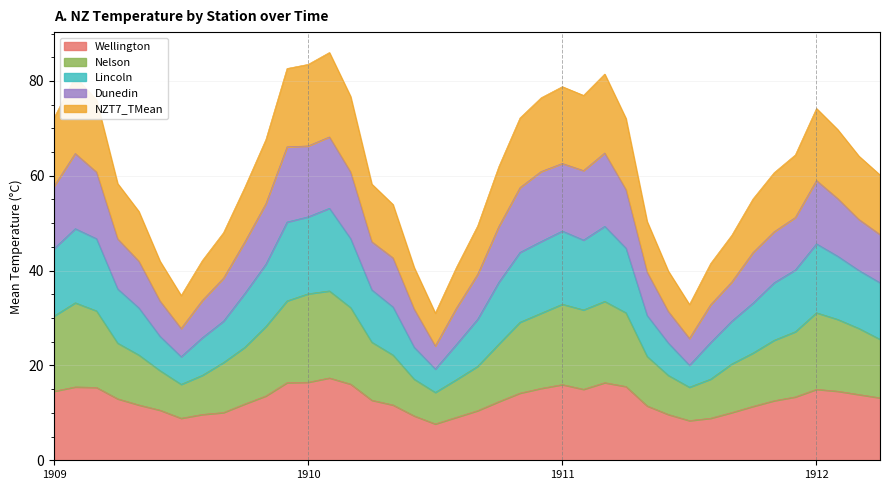

What is the maximum value for Wellington?

17.4